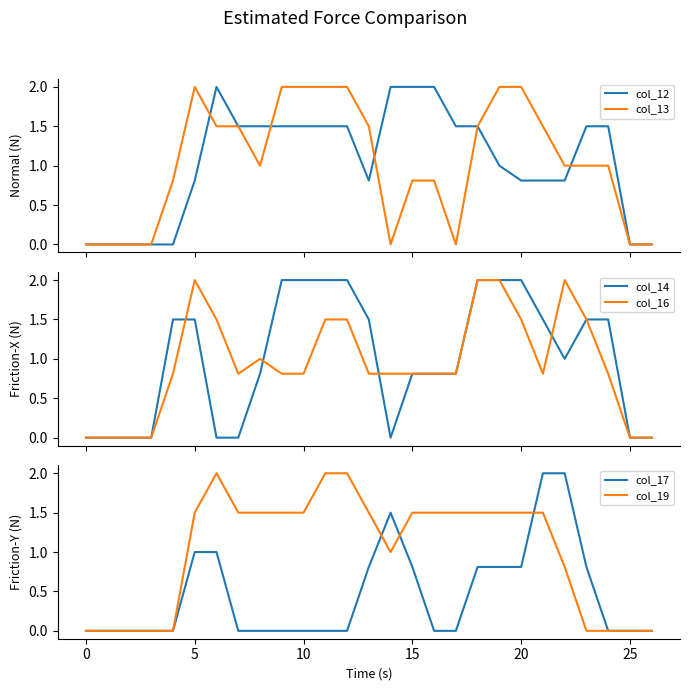

The col_16 series shows -0.7 at 25. True or false?

False